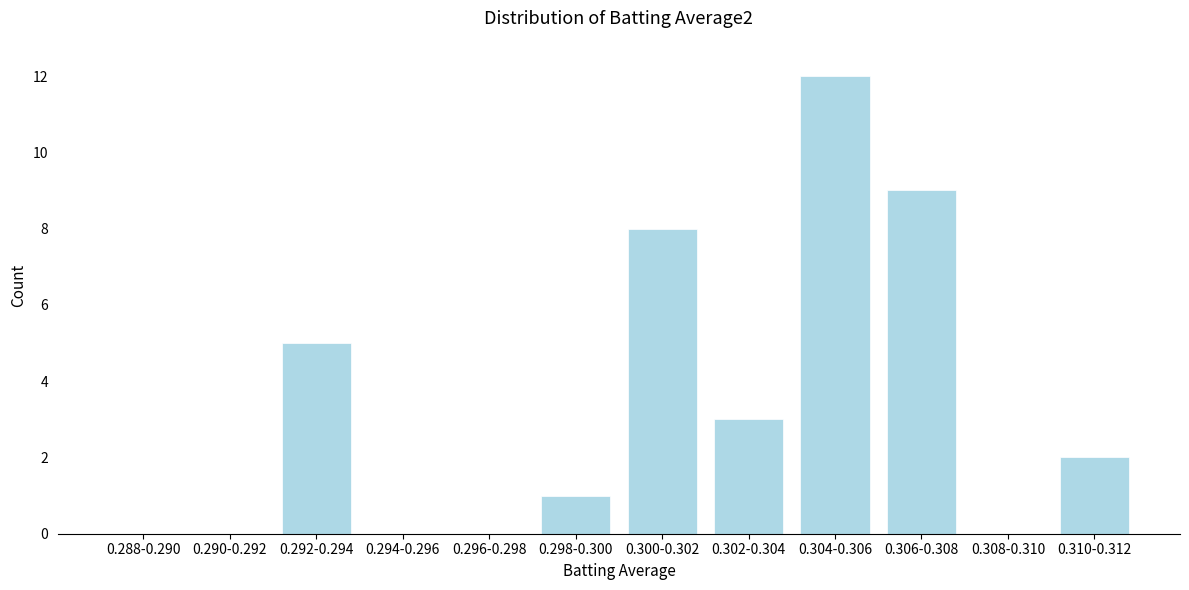

Reading left to right, transcribe all the data shown in this chart.

0.288-0.290=0	0.290-0.292=0	0.292-0.294=5	0.294-0.296=0	0.296-0.298=0	0.298-0.300=1	0.300-0.302=8	0.302-0.304=3	0.304-0.306=12	0.306-0.308=9	0.308-0.310=0	0.310-0.312=2